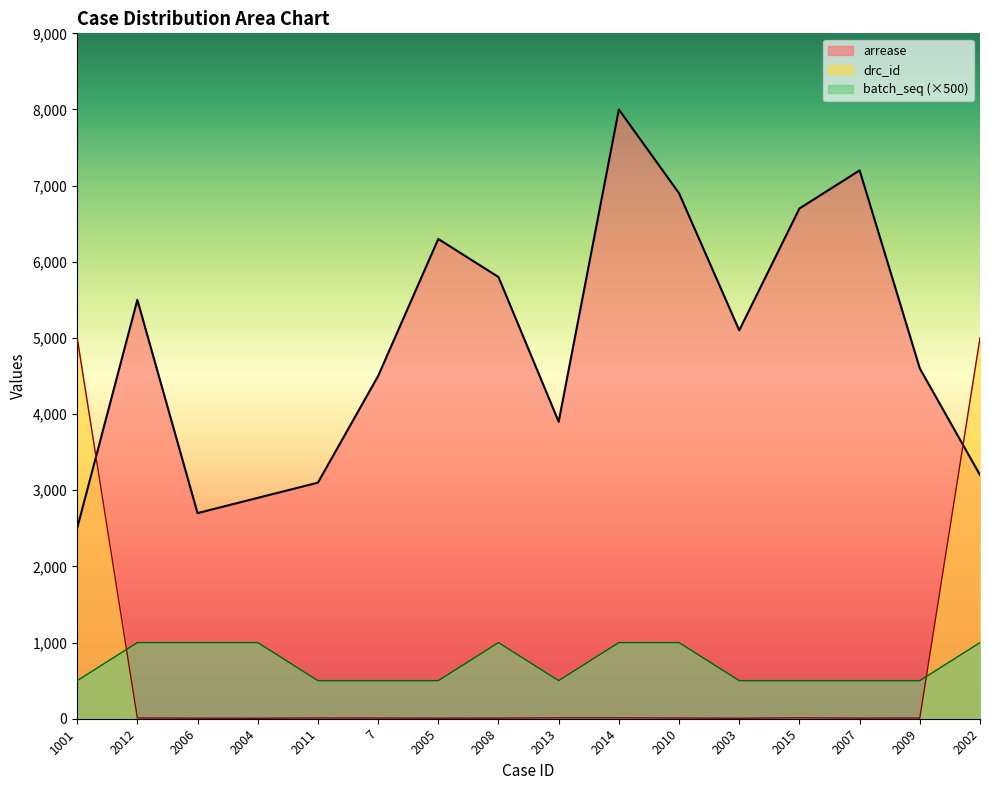

At which category does the chart reach its peak across all series?

2014